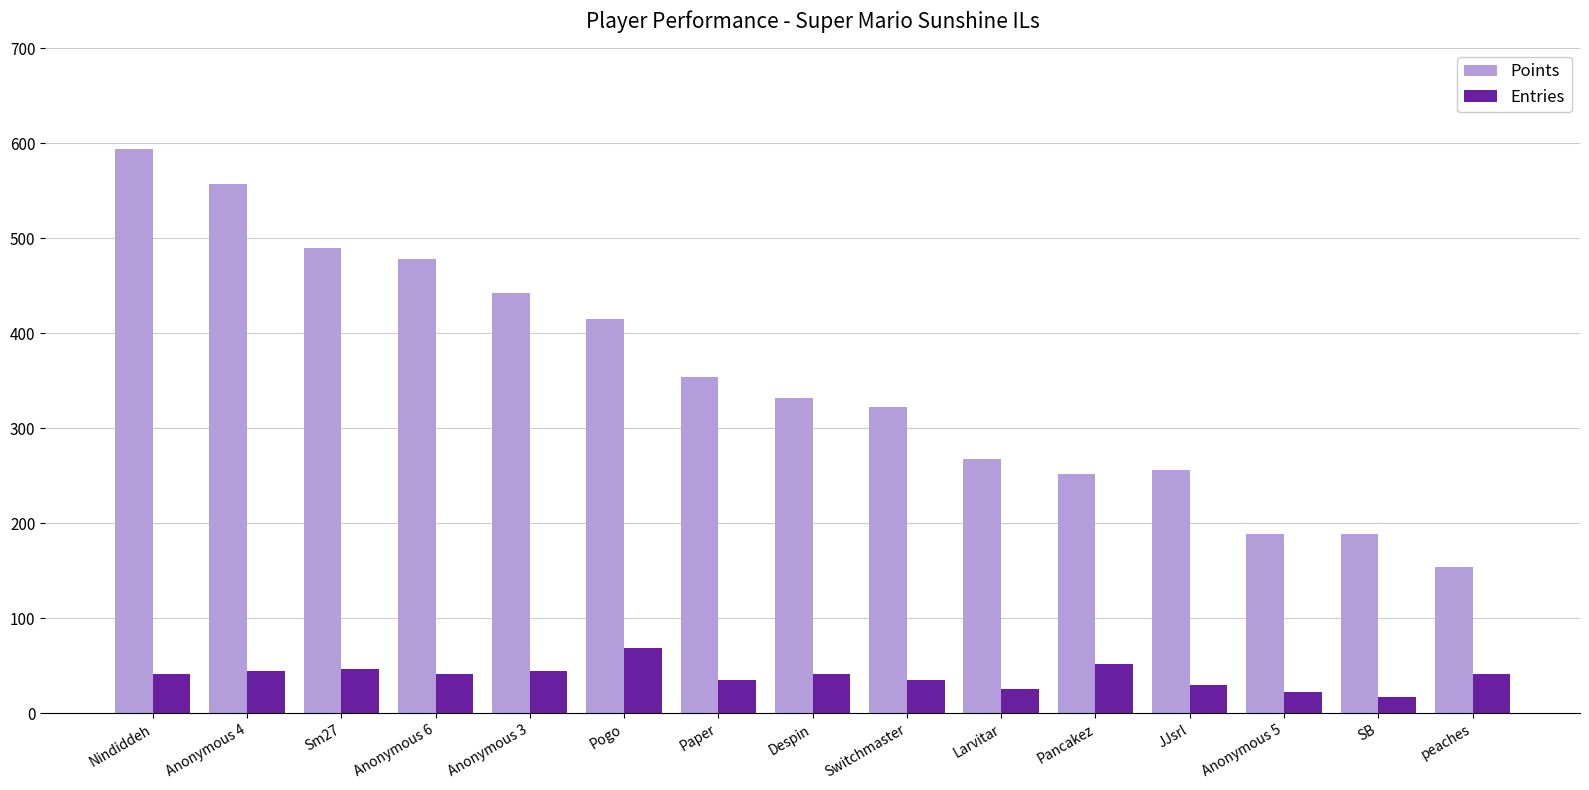

Rank the series at JJsrl from highest to lowest value.

Points, Entries